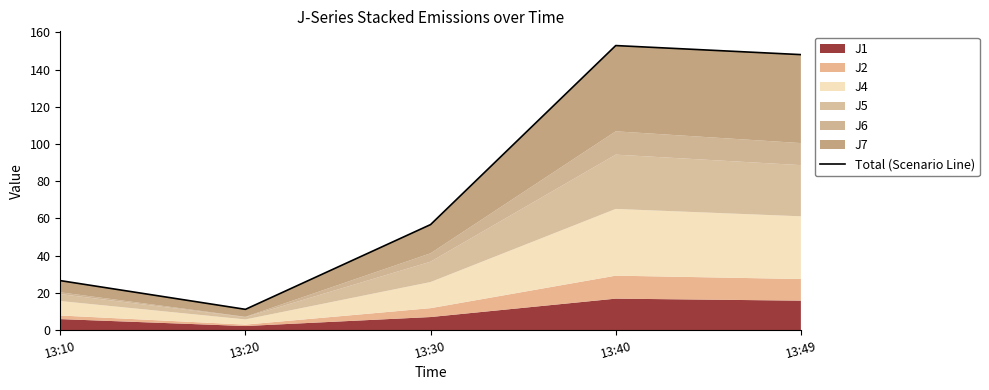

Reading left to right, transcribe all the data shown in this chart.

26.6	11.1	56.7	152.9	148.0